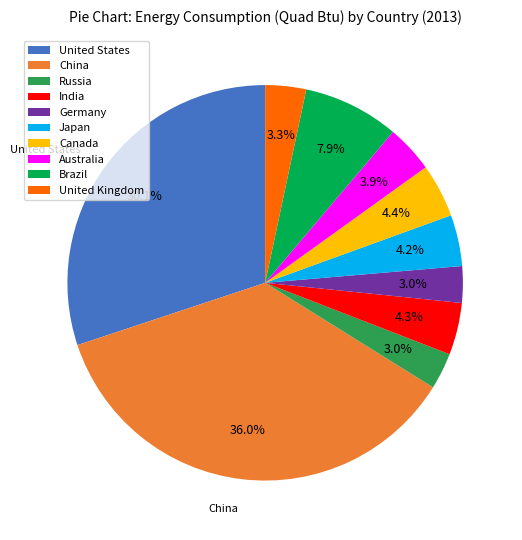

Between India and China, which is larger?

China